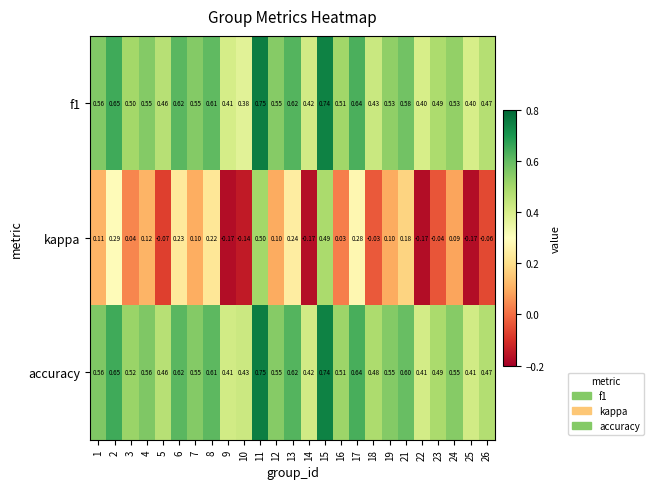

Is the value of accuracy at 24 greater than the value of f1 at 18?

Yes